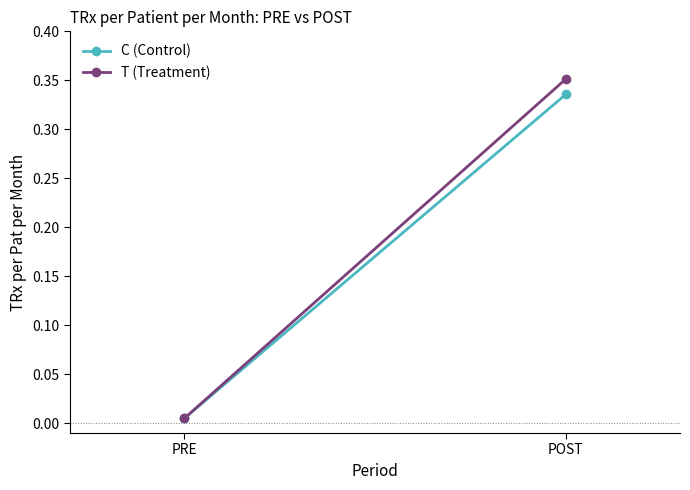

Which series has the largest range (max minus min)?

T (Treatment)